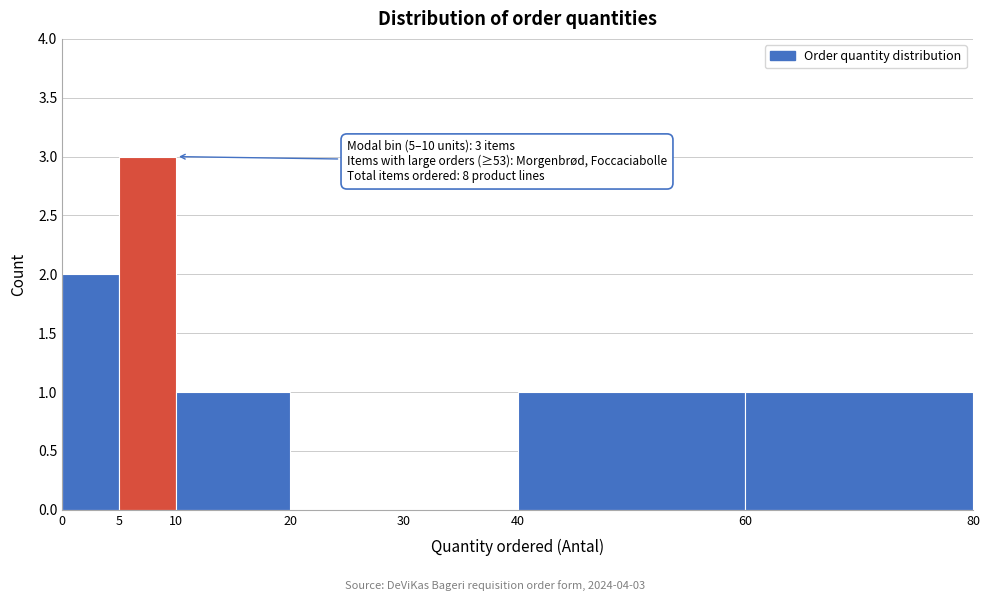

Over which range of the x-axis is the bar tallest?

5 to 10